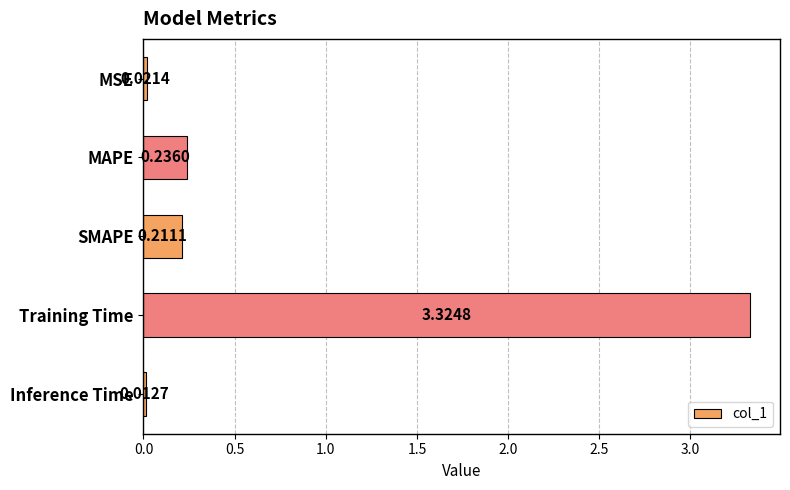

What is the average value?

0.8